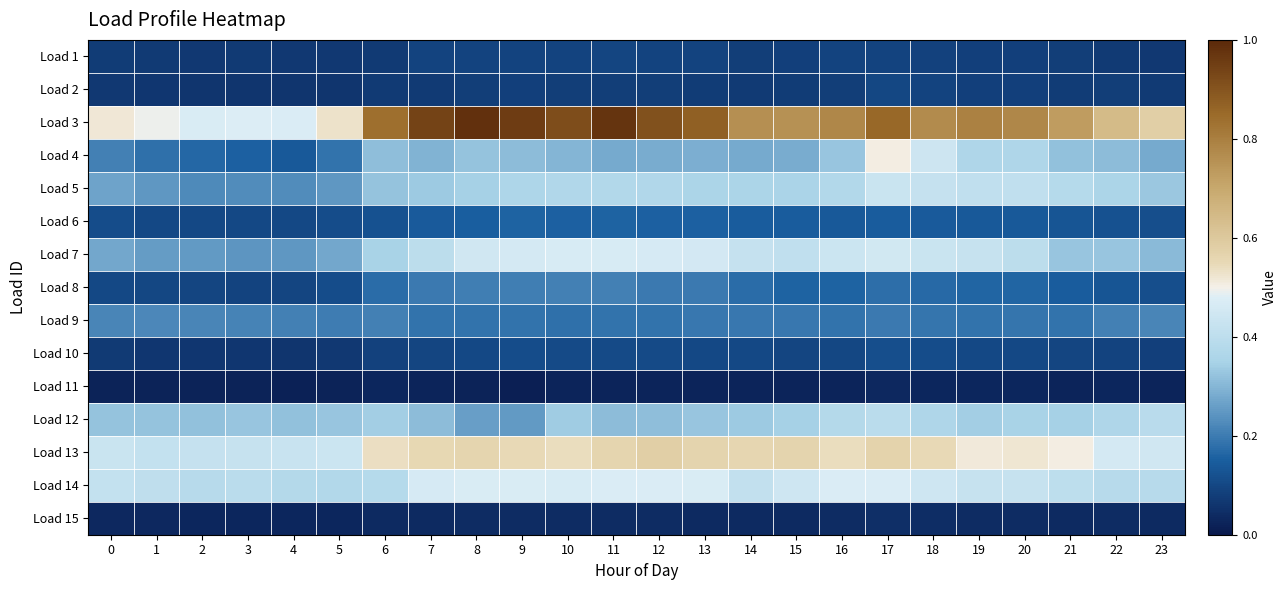

Which category has the lowest value across all series?

9